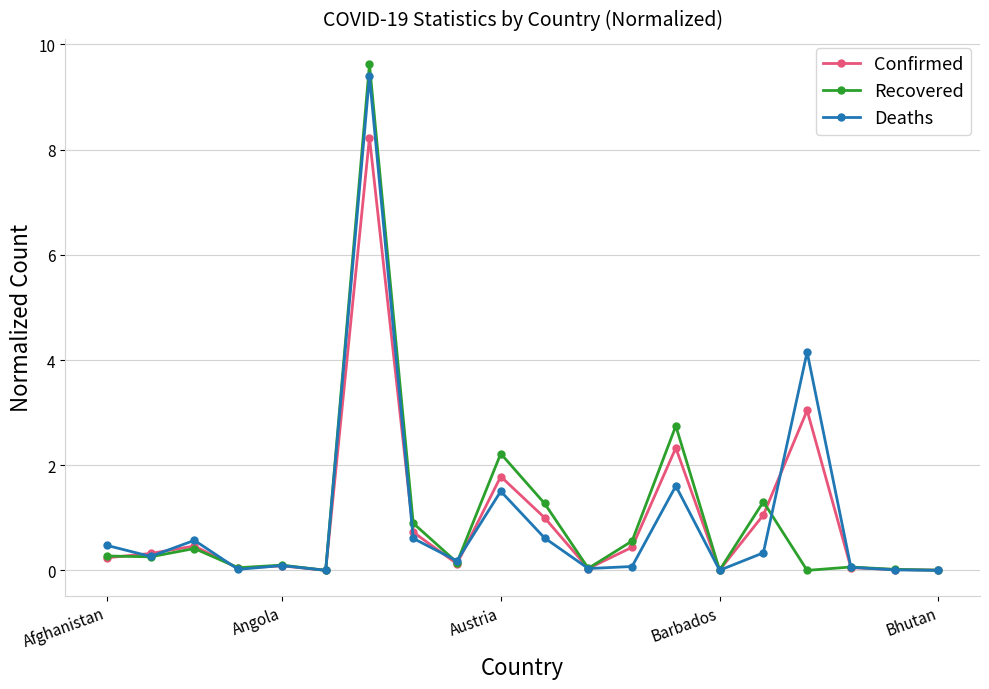

Which series has the widest spread of values?

Recovered